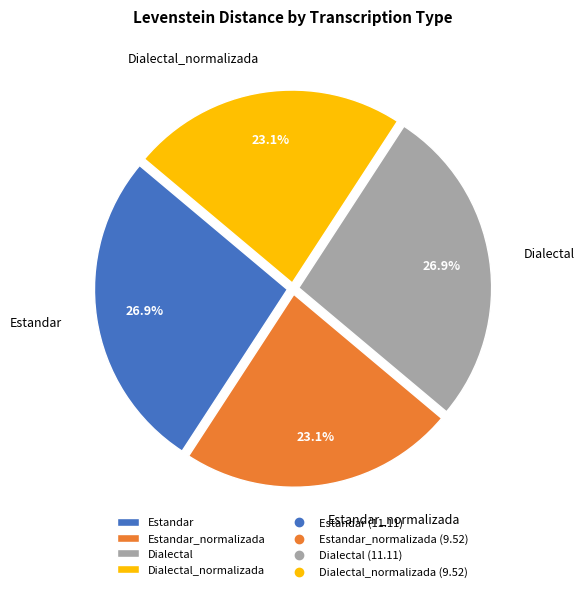

Is there any slice that represents more than half of the pie?

No